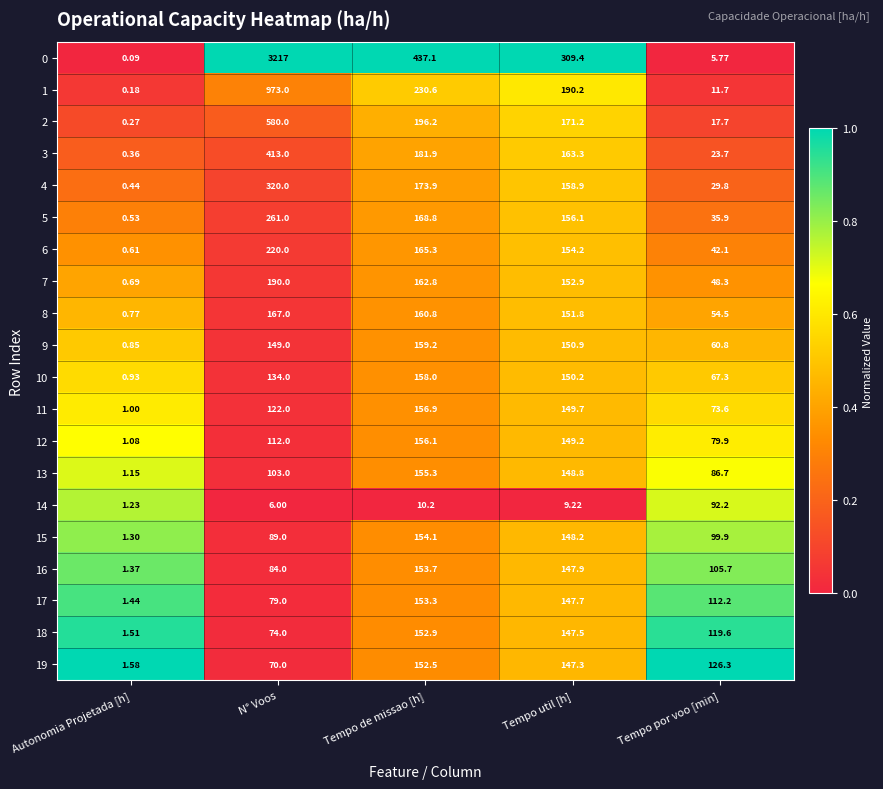

Which series has the widest spread of values?

0